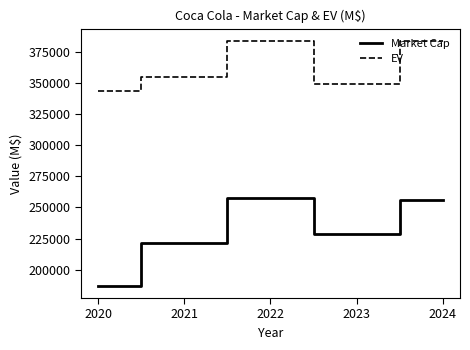

Is it true that Market Cap equals 343564 at 2023?

False